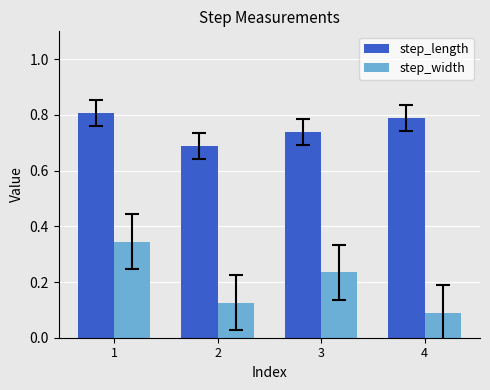

What are all the series names shown in the legend?

step_length, step_width